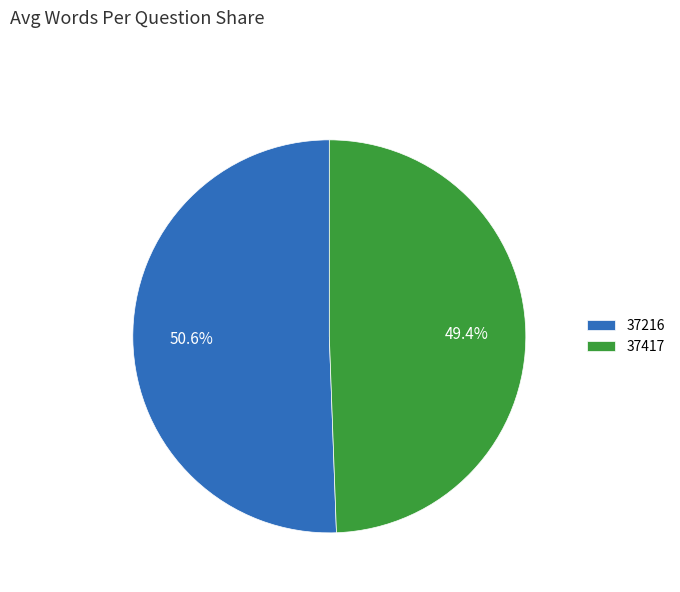

Approximately how many times larger is the value at 37216 compared to 37417?

1.0